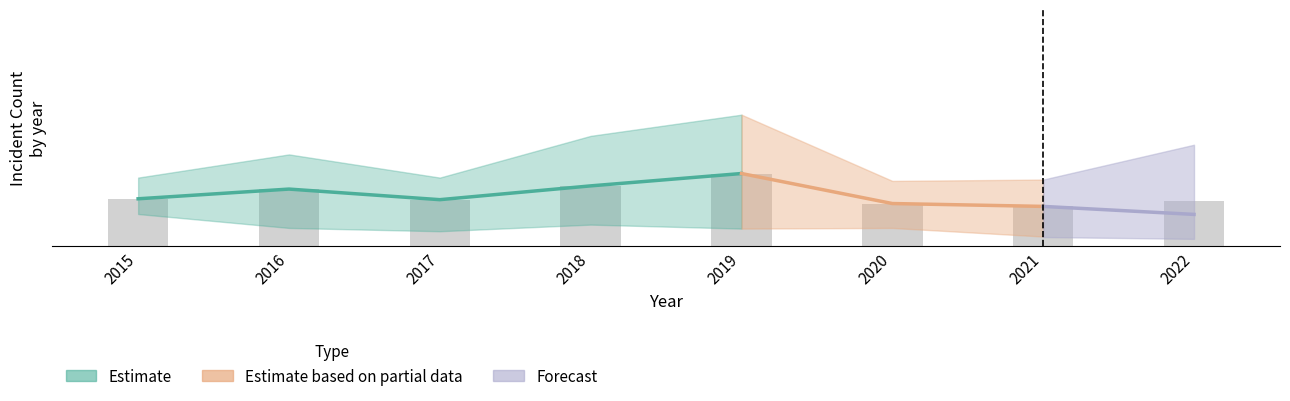

Count the number of categories in the chart.

8